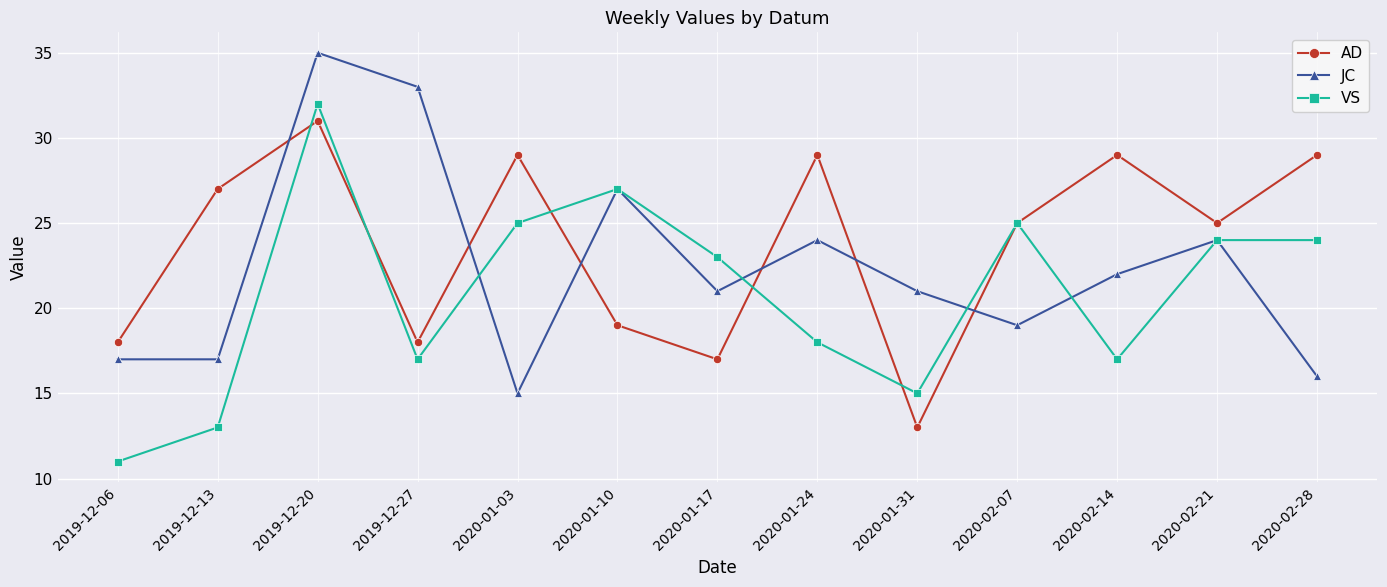

Is the value of JC at 2020-02-07 greater than the value of VS at 2020-01-10?

No